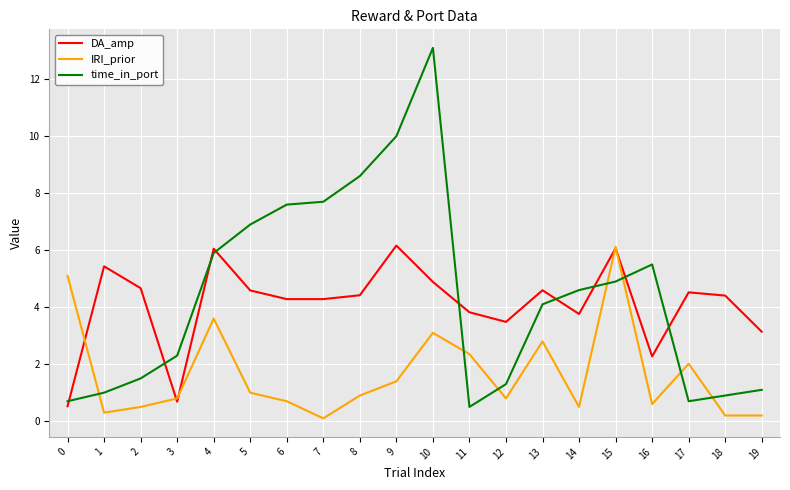

What is the difference between the second highest and second lowest values in the DA_amp series?

5.4